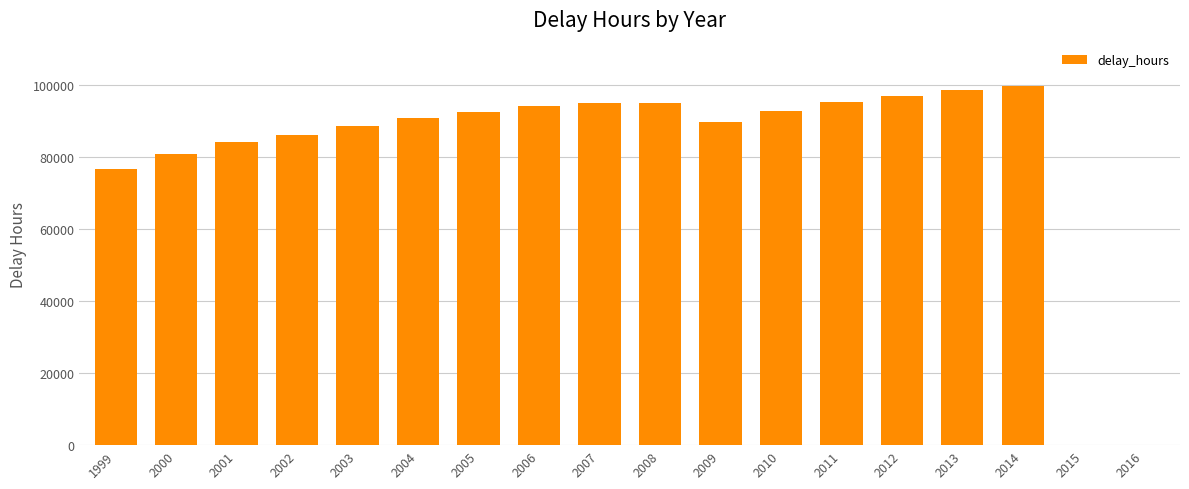

What is the sum of the values at 2016 and 2005?

92387